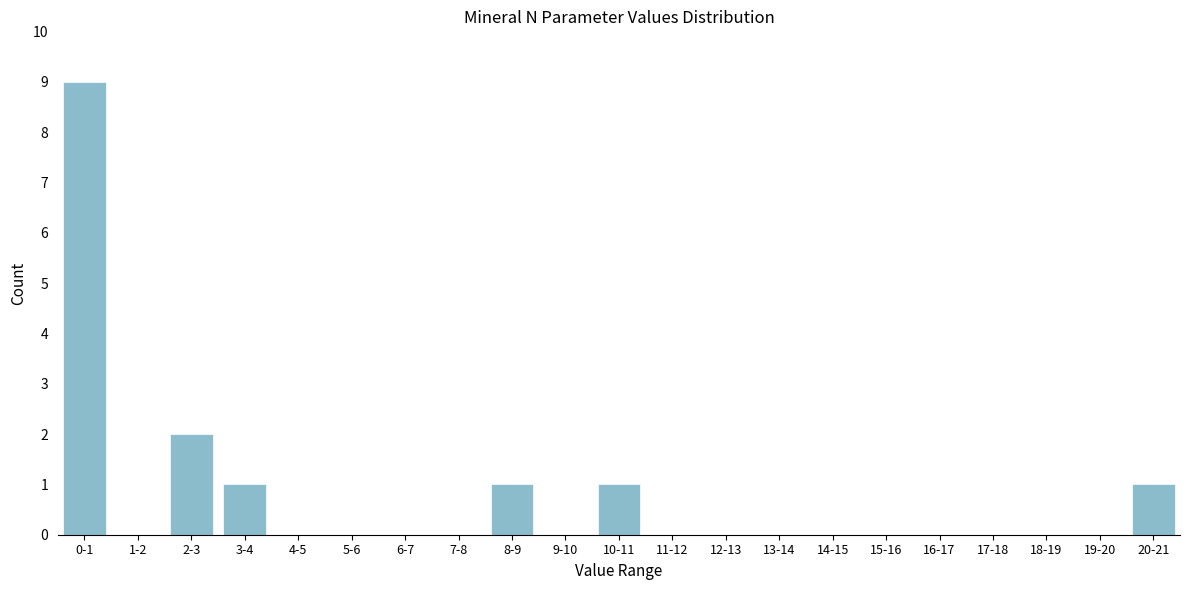

Reading left to right, transcribe all the data shown in this chart.

0-1=9	1-2=0	2-3=2	3-4=1	4-5=0	5-6=0	6-7=0	7-8=0	8-9=1	9-10=0	10-11=1	11-12=0	12-13=0	13-14=0	14-15=0	15-16=0	16-17=0	17-18=0	18-19=0	19-20=0	20-21=1